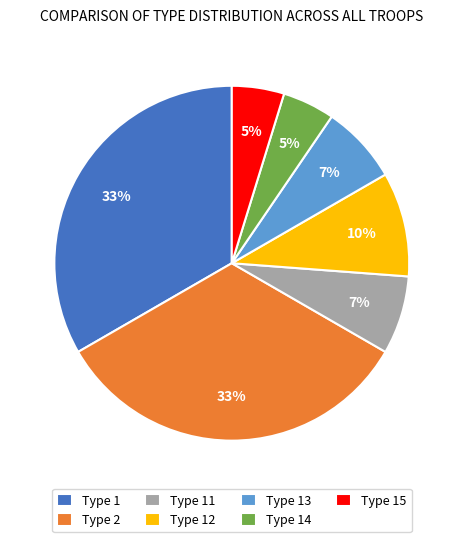

Is there any slice that represents more than half of the pie?

No